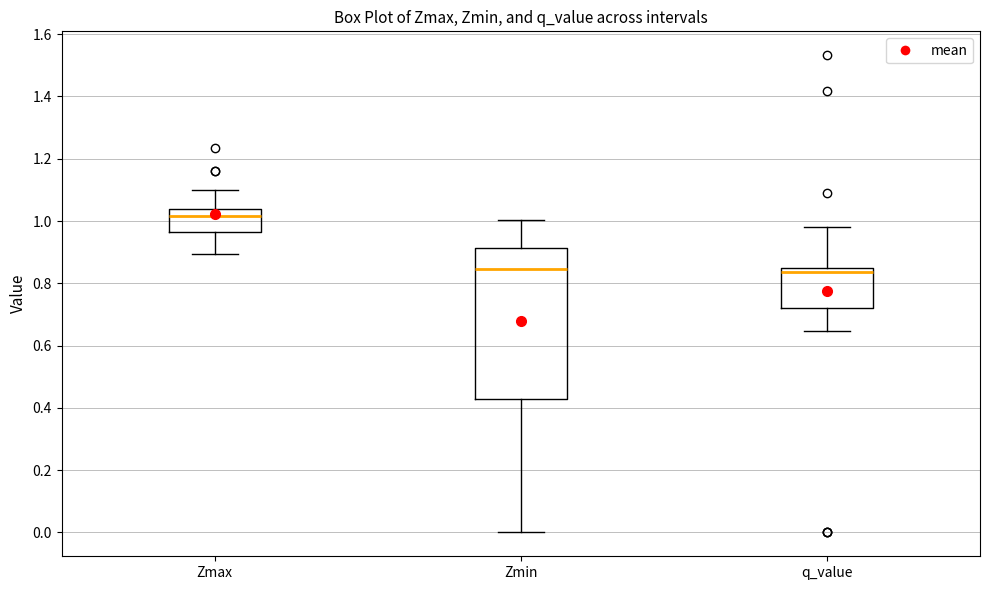

Which box is the tallest, from its lower edge to its upper edge?

Zmin